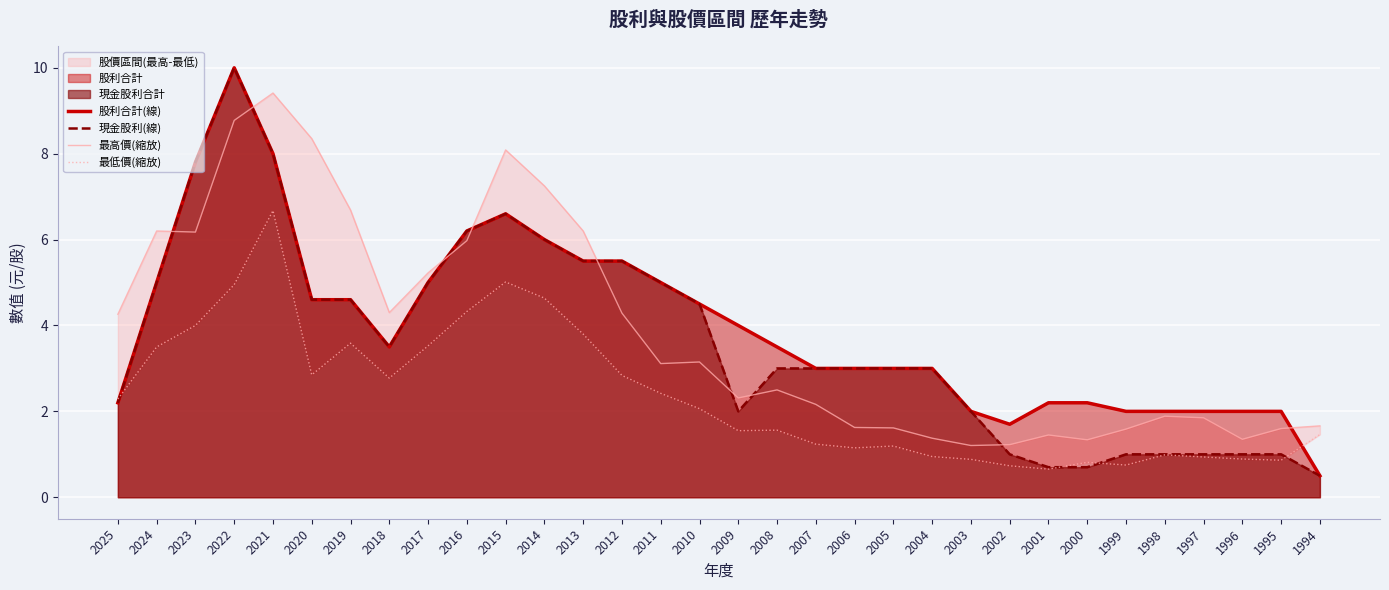

Count the number of categories in the chart.

32